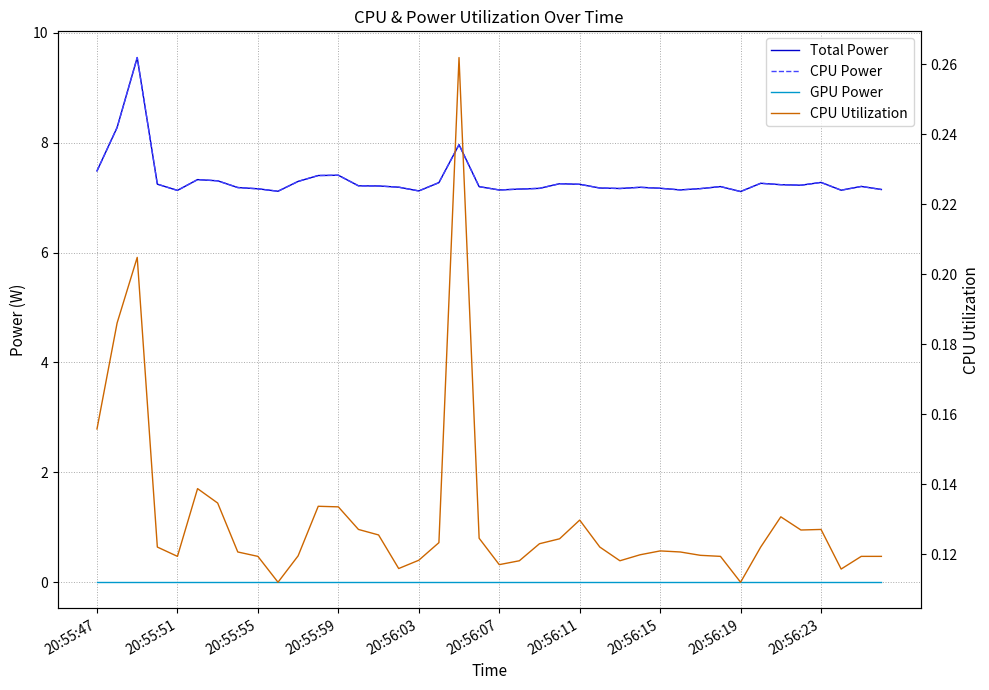

Which series changed the most between 20:56:07 and 20:56:19?

Total Power